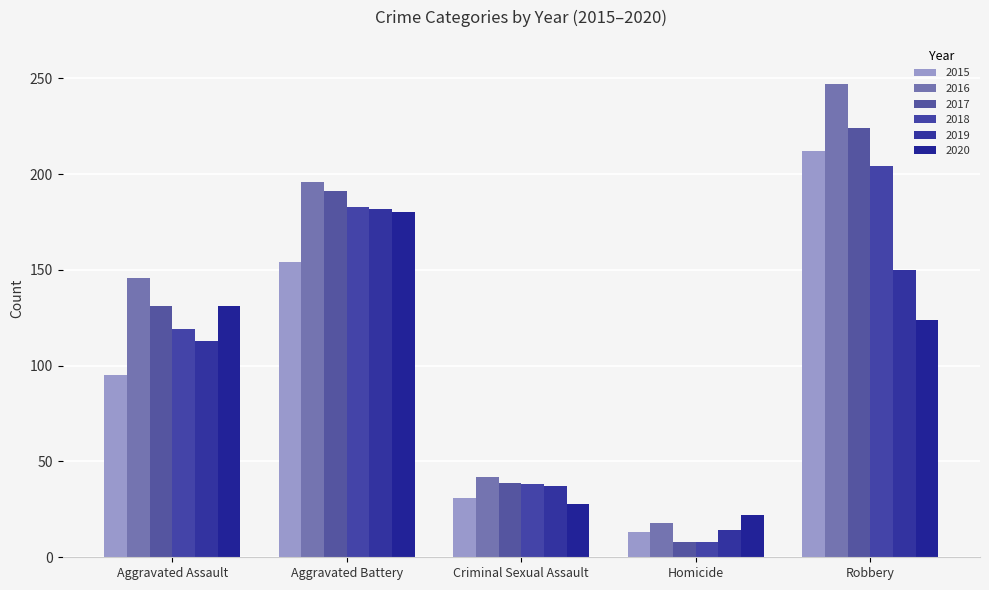

At which label is 2017 closest to 116?

Aggravated Assault